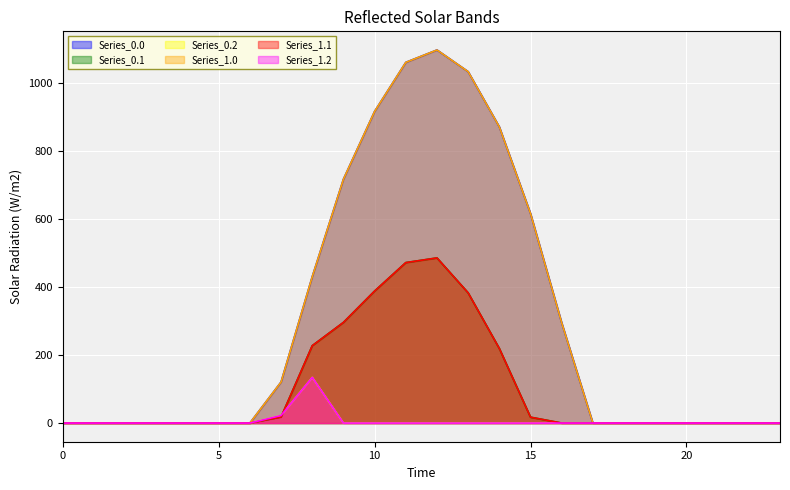

Reading left to right, list all the values displayed in this chart.

Series_0.0: 0=0.0	1=0.0	2=0.0	3=0.0	4=0.0	5=0.0	6=0.0	7=120.6	8=430.3	9=716.9	10=916.2	11=1060.3	12=1096.7	13=1032.9	14=870.6	15=615.9	16=294.5	17=0.0	18=0.0	19=0.0	20=0.0	21=0.0	22=0.0	23=0.0
Series_0.1: 0=0.0	1=0.0	2=0.0	3=0.0	4=0.0	5=0.0	6=0.0	7=17.7	8=227.5	9=295.9	10=388.1	11=471.7	12=485.4	13=382.7	14=219.2	15=17.3	16=0.0	17=0.0	18=0.0	19=0.0	20=0.0	21=0.0	22=0.0	23=0.0
Series_0.2: 0=0.0	1=0.0	2=0.0	3=0.0	4=0.0	5=0.0	6=0.0	7=22.3	8=134.2	9=0.0	10=0.0	11=0.0	12=0.0	13=0.0	14=0.0	15=0.0	16=0.0	17=0.0	18=0.0	19=0.0	20=0.0	21=0.0	22=0.0	23=0.0
Series_1.0: 0=0.0	1=0.0	2=0.0	3=0.0	4=0.0	5=0.0	6=0.0	7=120.6	8=430.3	9=716.9	10=916.2	11=1060.3	12=1096.7	13=1032.9	14=870.6	15=615.9	16=294.5	17=0.0	18=0.0	19=0.0	20=0.0	21=0.0	22=0.0	23=0.0
Series_1.1: 0=0.0	1=0.0	2=0.0	3=0.0	4=0.0	5=0.0	6=0.0	7=17.7	8=227.5	9=295.9	10=388.1	11=471.7	12=485.4	13=382.7	14=219.2	15=17.3	16=0.0	17=0.0	18=0.0	19=0.0	20=0.0	21=0.0	22=0.0	23=0.0
Series_1.2: 0=0.0	1=0.0	2=0.0	3=0.0	4=0.0	5=0.0	6=0.0	7=22.3	8=134.2	9=0.0	10=0.0	11=0.0	12=0.0	13=0.0	14=0.0	15=0.0	16=0.0	17=0.0	18=0.0	19=0.0	20=0.0	21=0.0	22=0.0	23=0.0